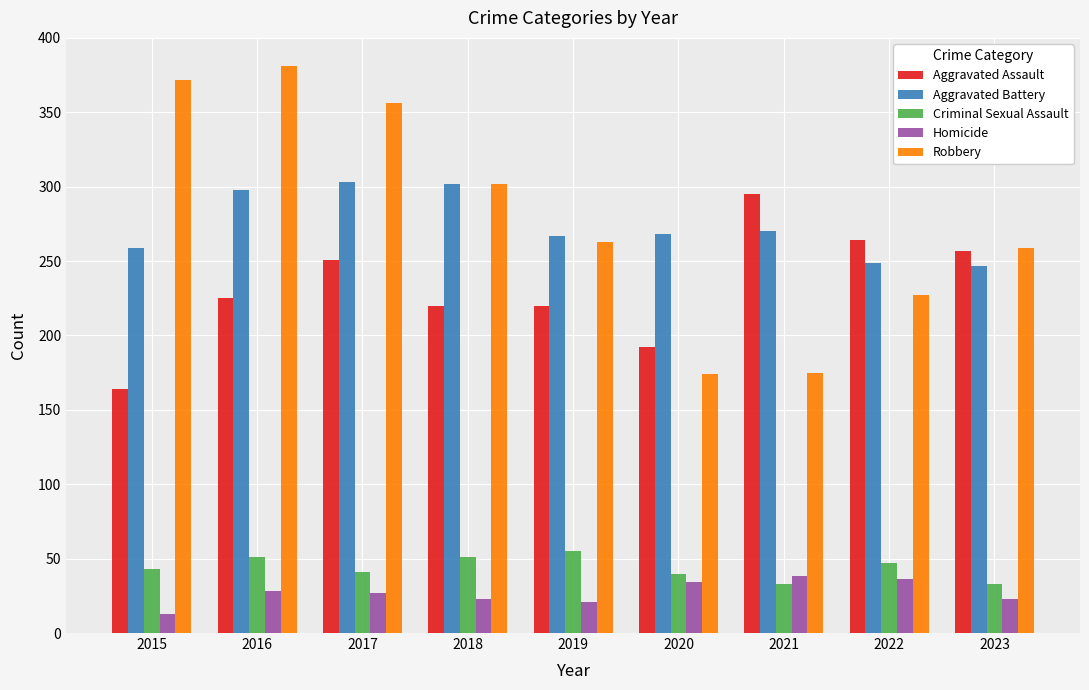

What is the difference between the highest and lowest values at 2020?

234